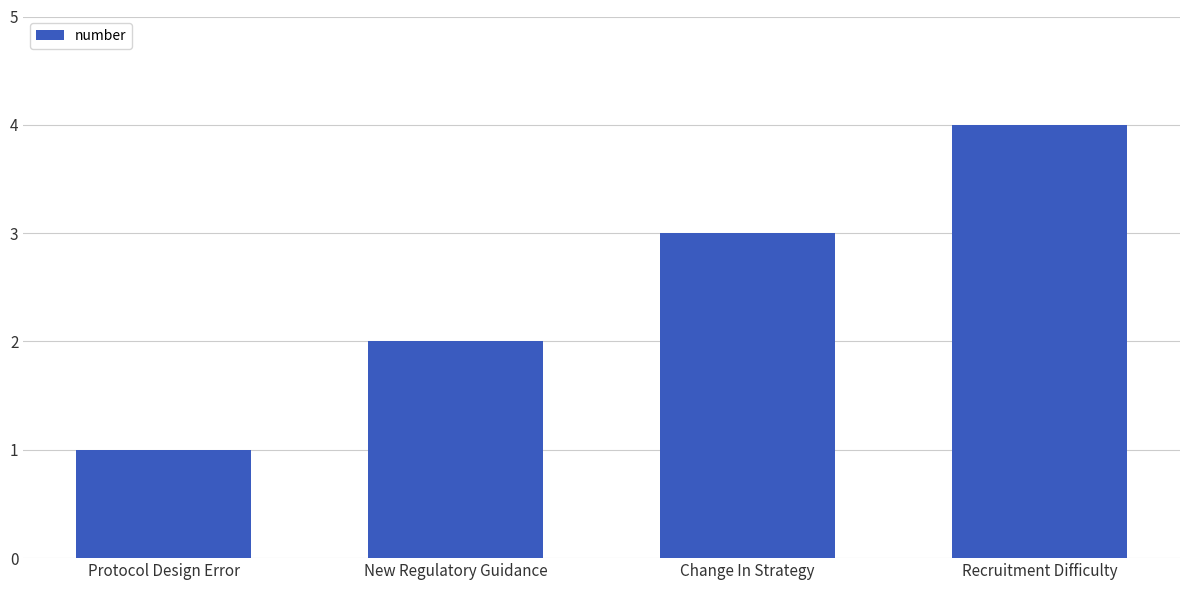

What is the difference between the maximum and minimum values?

3